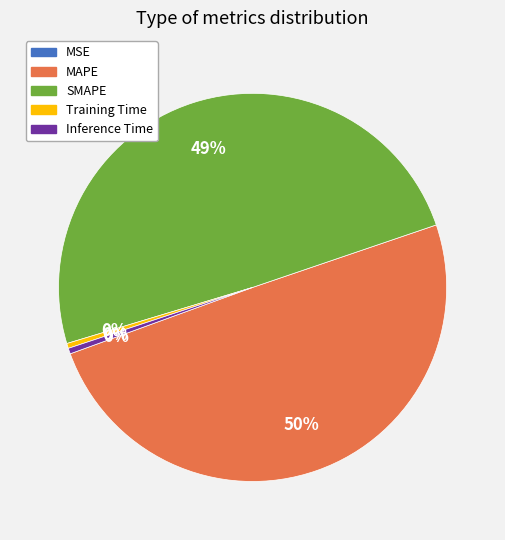

Between Inference Time and SMAPE, which is larger?

SMAPE